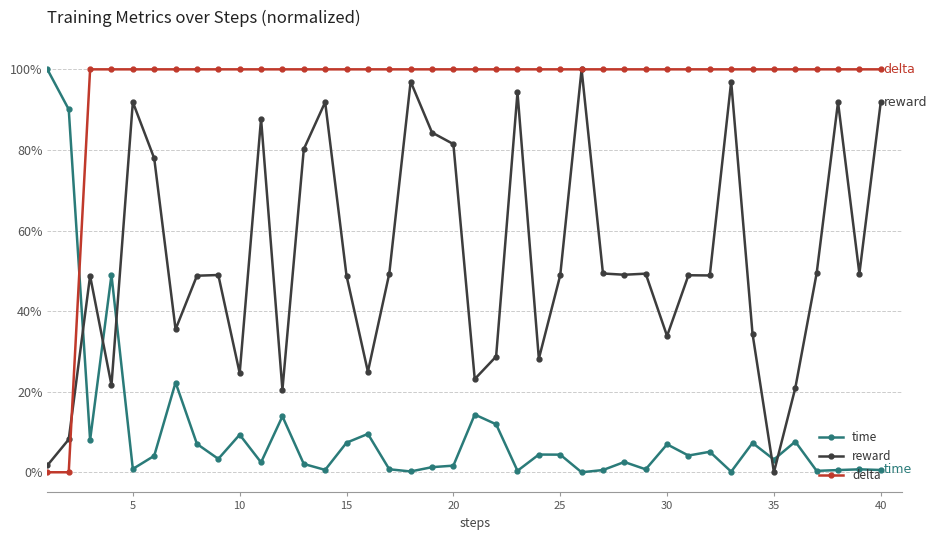

What is the maximum value shown in the chart?

100.0